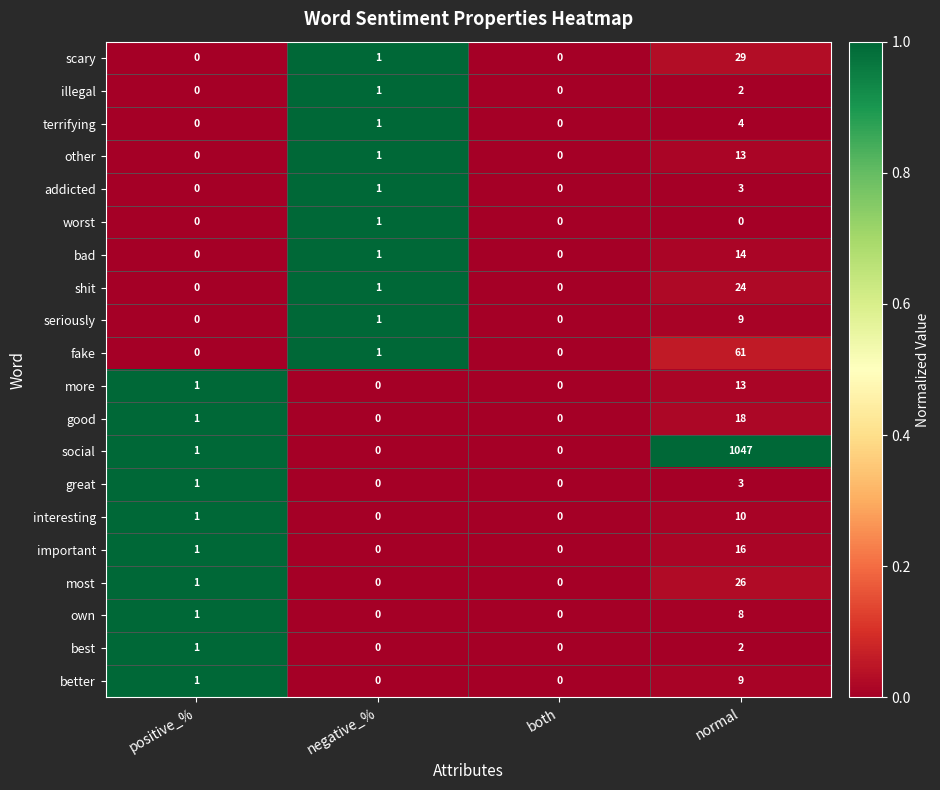

How many values in scary are above zero?

2